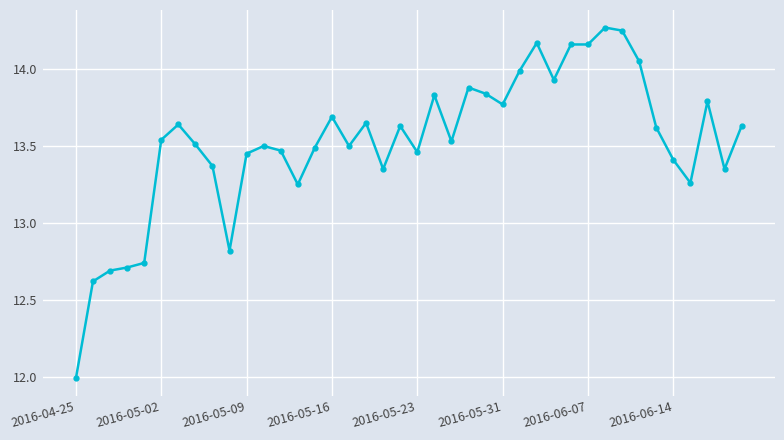

True or false: there are more than 2 points higher than both neighbors.

True